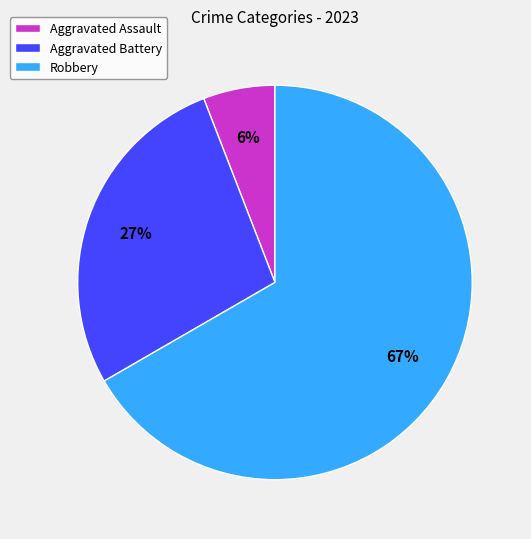

To the nearest percent, what is the average slice percentage?

33%